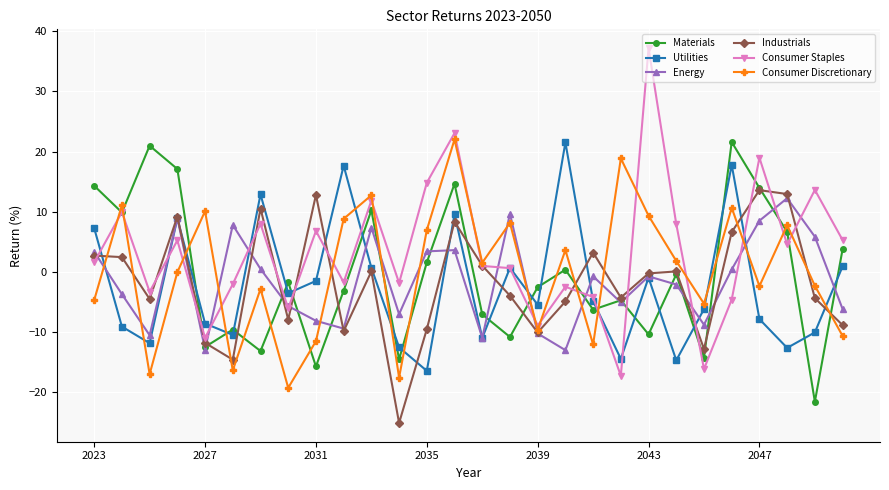

After their last crossing, which series has the higher values: Industrials or Consumer Discretionary?

Industrials